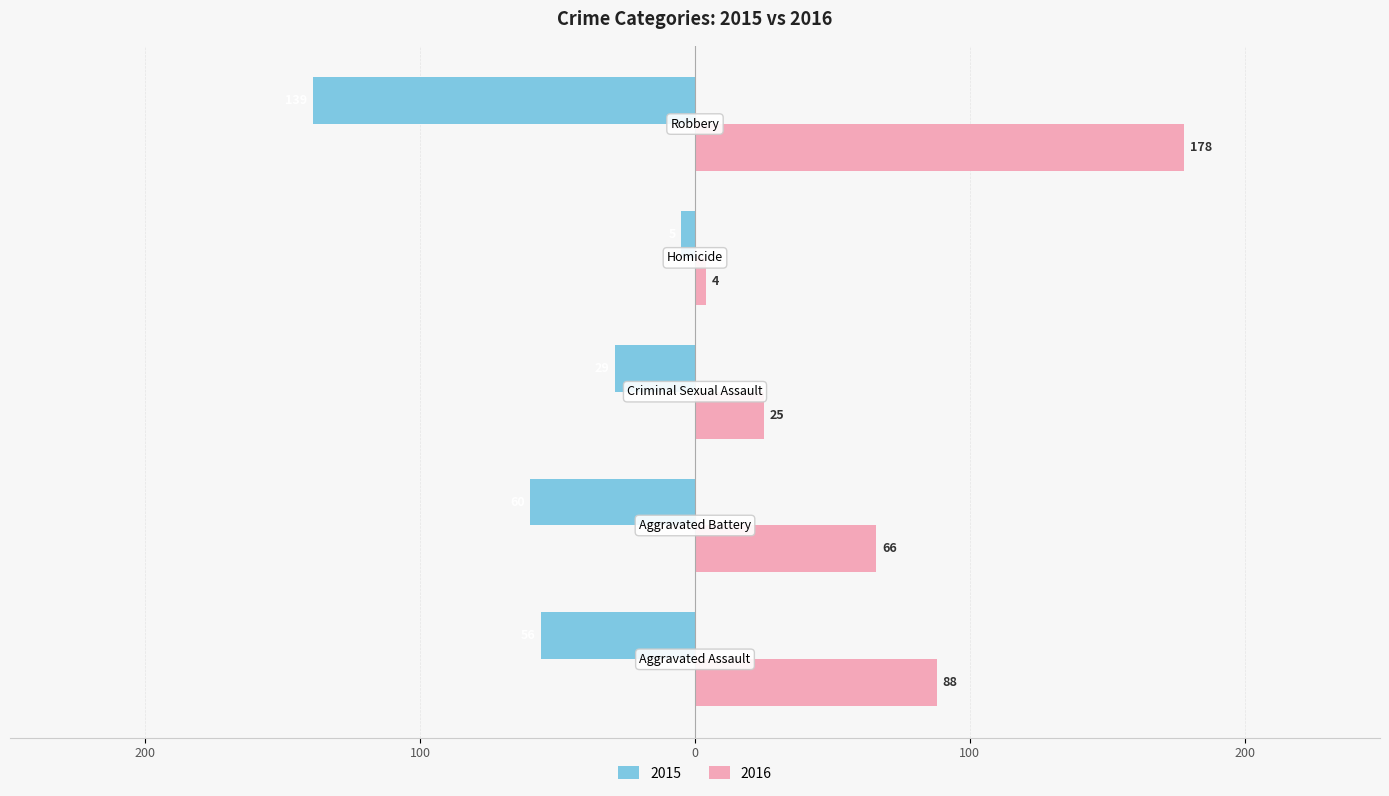

At which category does the chart reach its minimum across all series?

Robbery